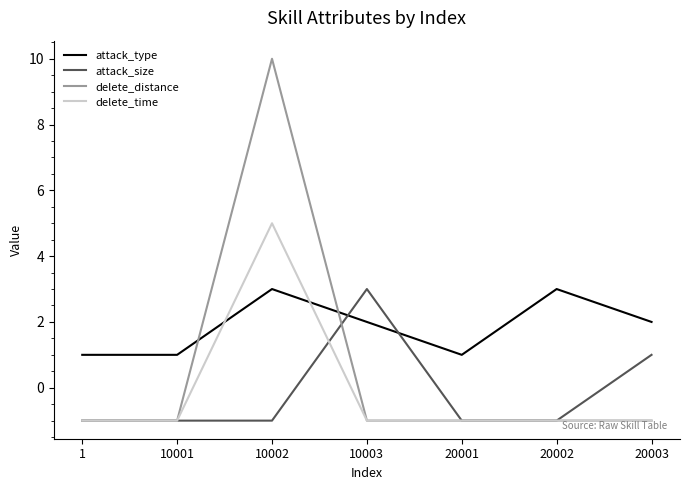

Reading left to right, list all the values displayed in this chart.

attack_type: 1	1	3	2	1	3	2
attack_size: -1	-1	-1	3	-1	-1	1
delete_distance: -1	-1	10	-1	-1	-1	-1
delete_time: -1	-1	5	-1	-1	-1	-1